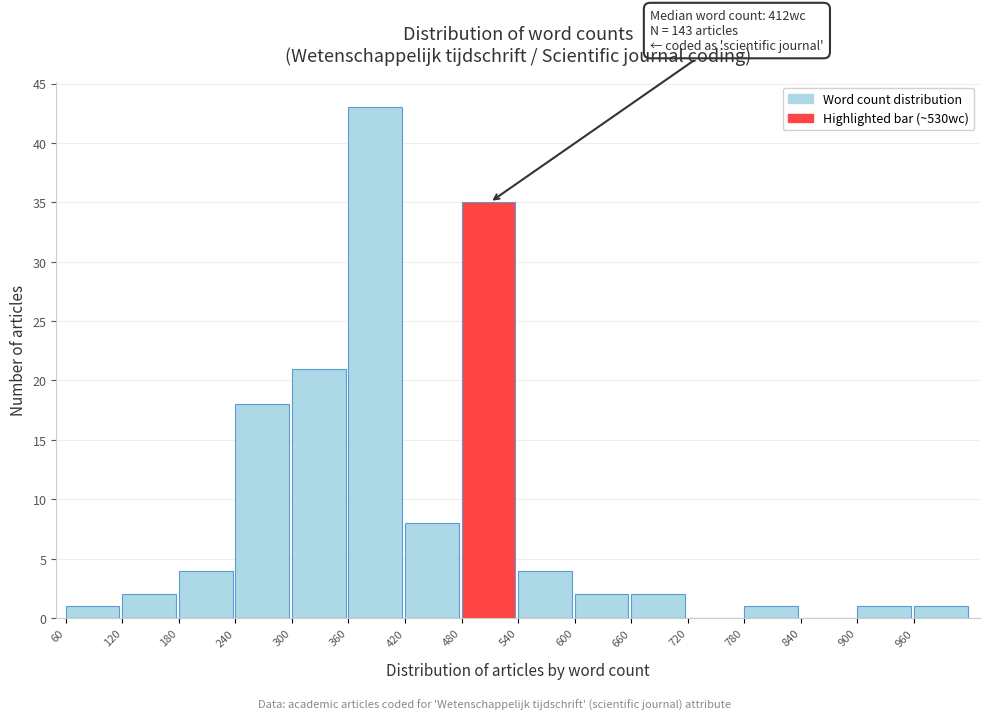

Which range on the x-axis has the tallest bar?

360 to 420